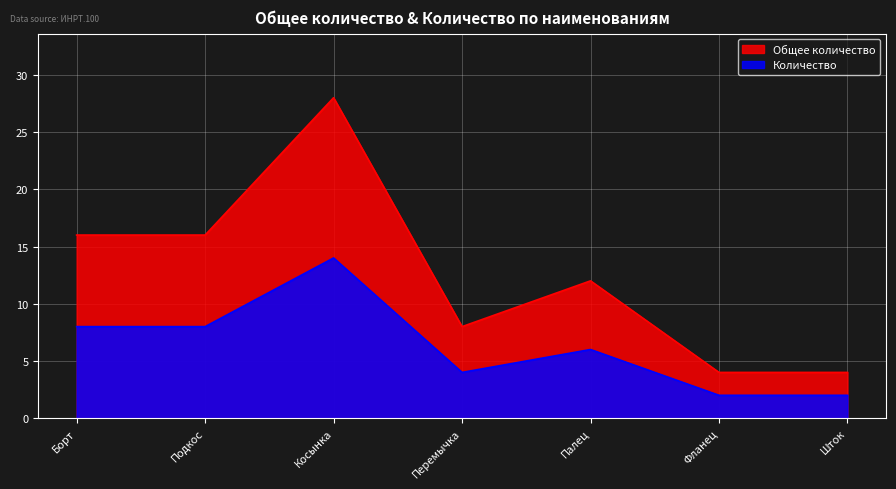

What is the difference between the maximum and minimum values in the Общее количество series?

24